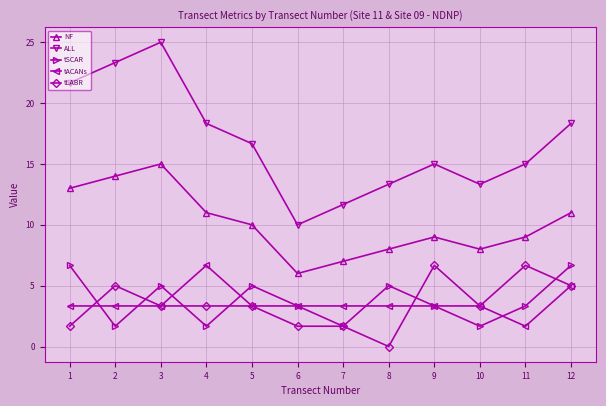

Where is the first local maximum for ALL?

3